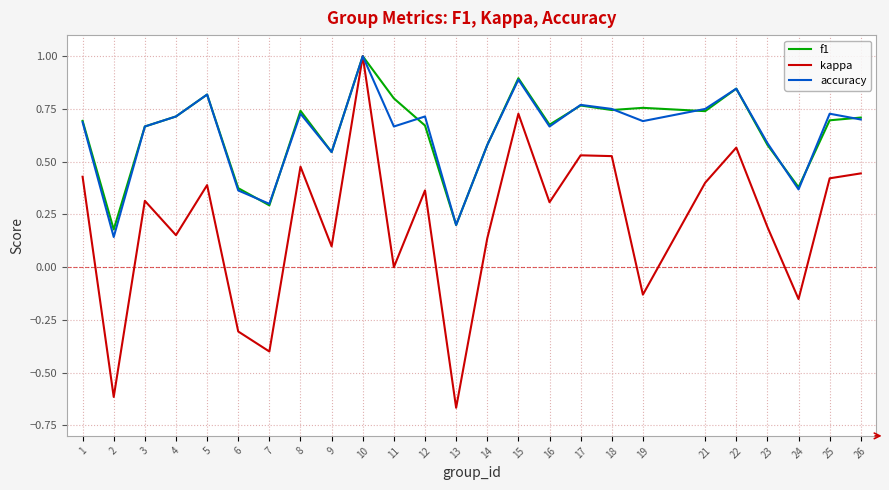

Which category has the highest value in the accuracy series?

10